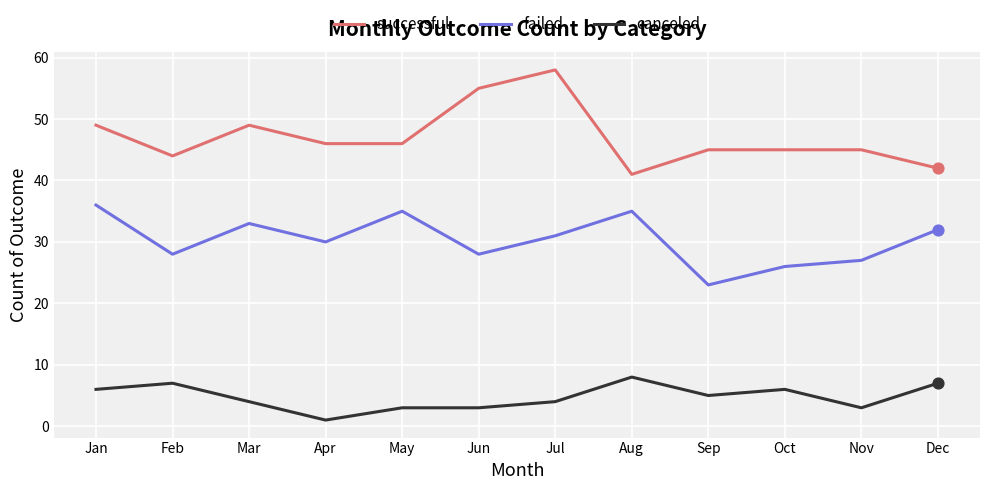

What is the total value across all series at Jul?

93